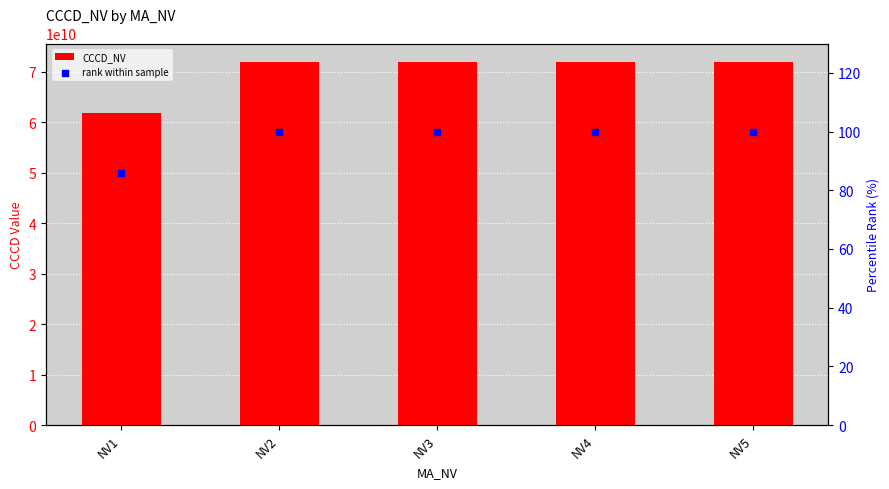

Which series reaches the maximum Y coordinate?

CCCD_NV